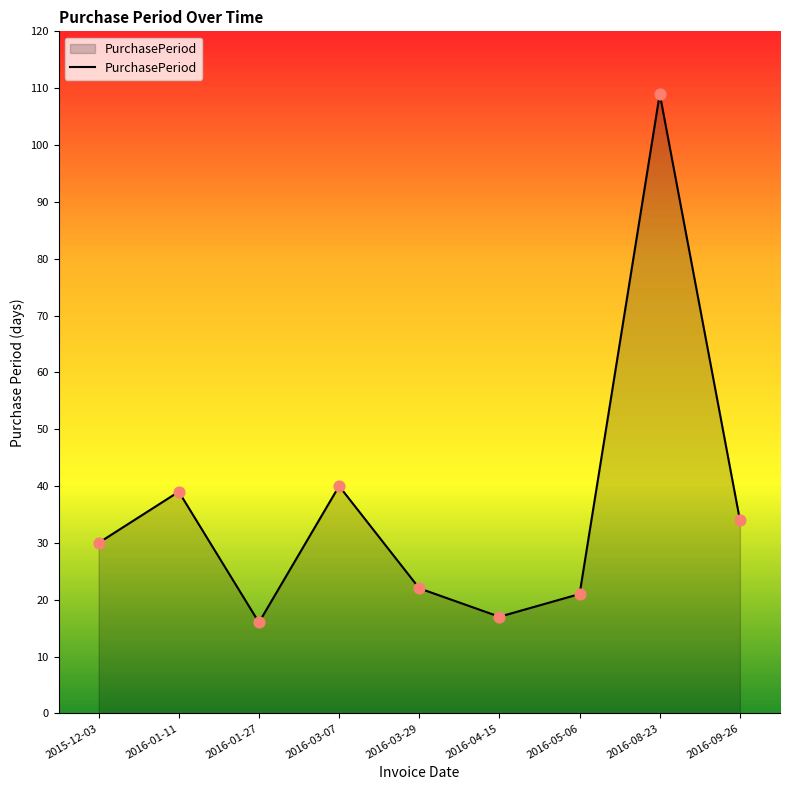

Which has a higher value, 2016-03-29 or 2016-08-23?

2016-08-23